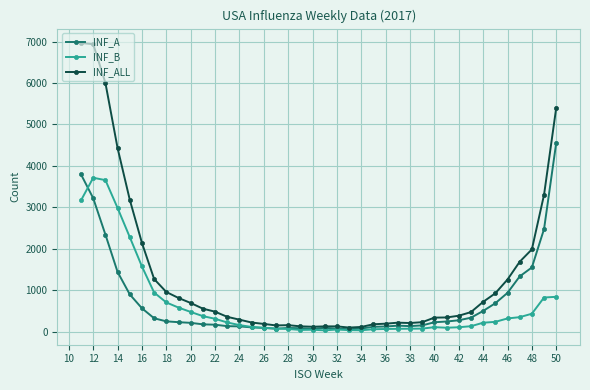

List the series in order of their peak value, lowest first.

INF_B, INF_A, INF_ALL